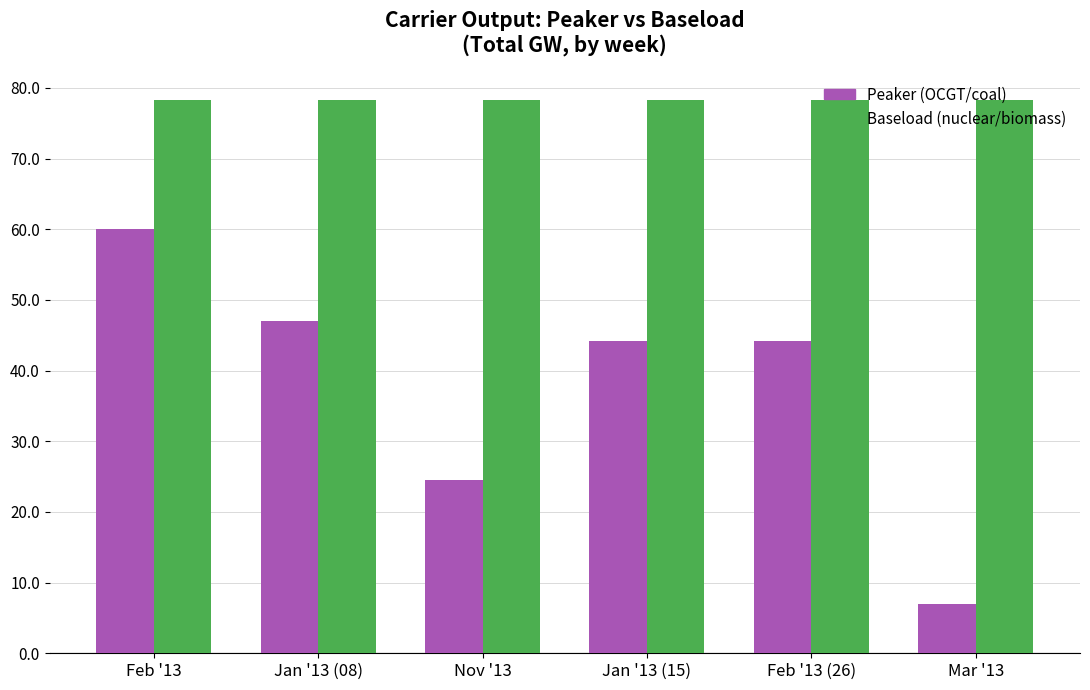

What is the sum of all Peaker (OCGT/coal) values?

227.0